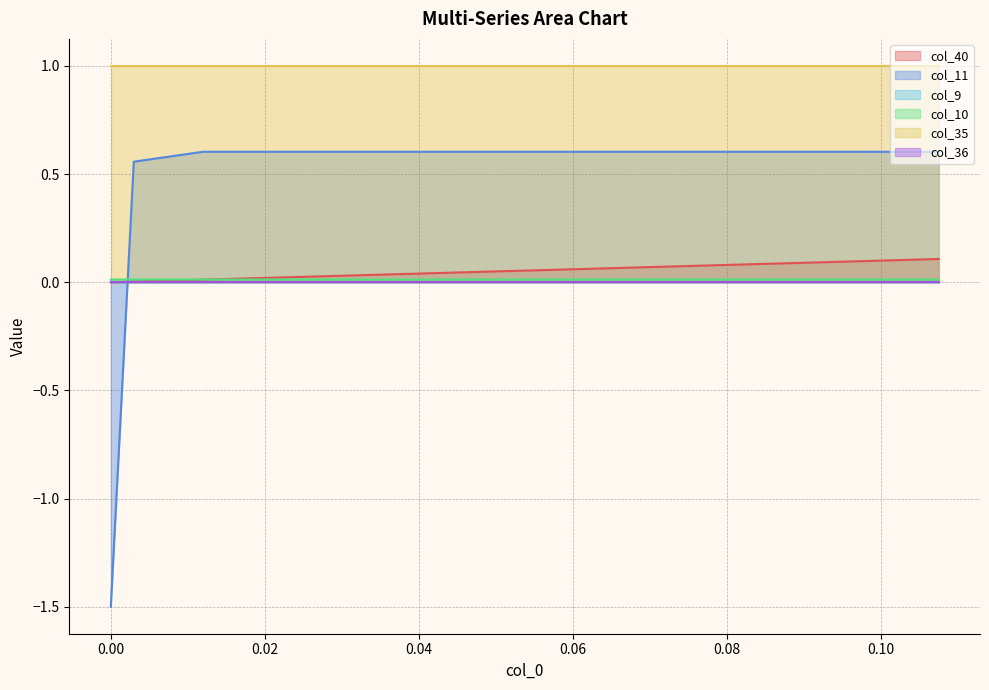

Does the chart display data point markers on the line(s)?

No